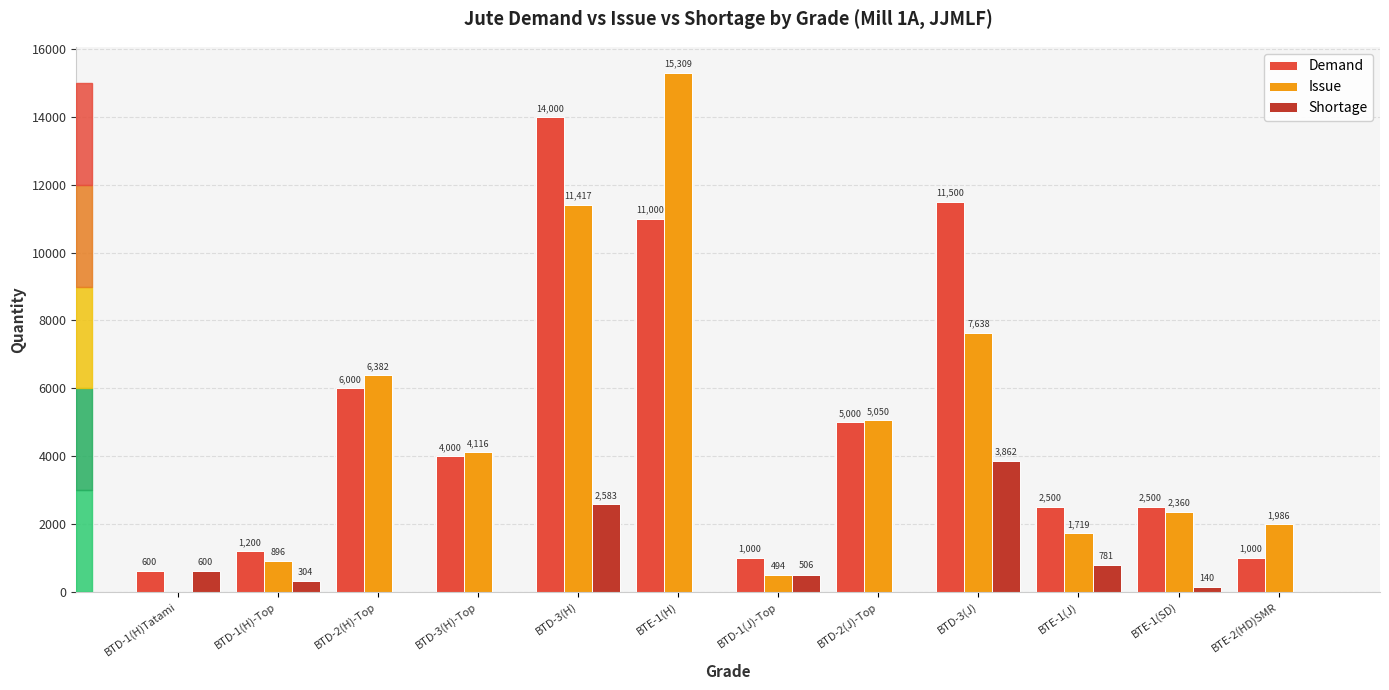

What is the sum of the Demand values at BTD-3(J) and BTD-1(H)-Top?

12700